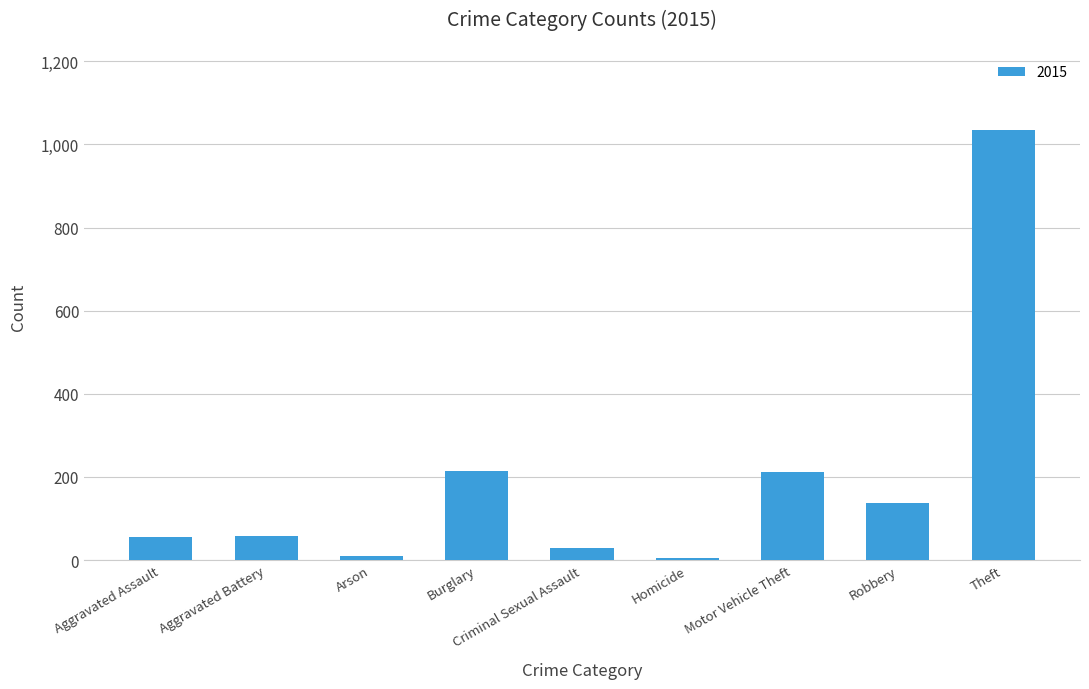

What is the maximum value shown in the chart?

1034